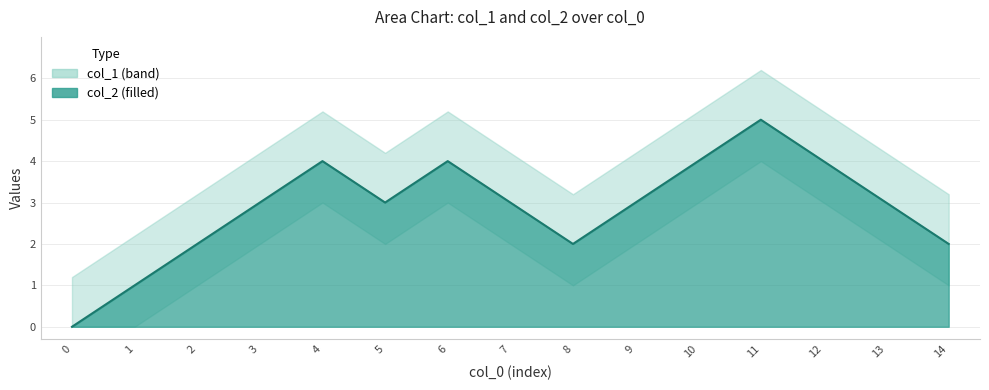

How many interior local valleys (lower than both neighbors) does the data have?

2